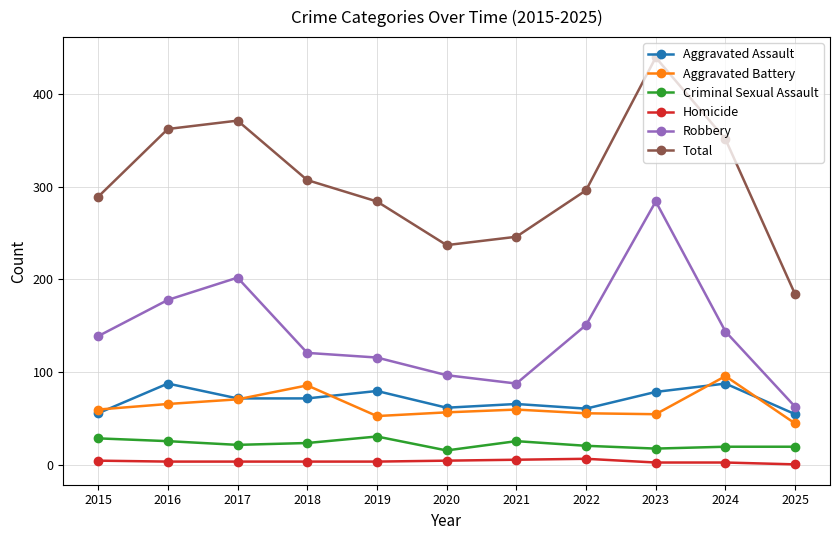

Which series has the largest total across all categories?

Total